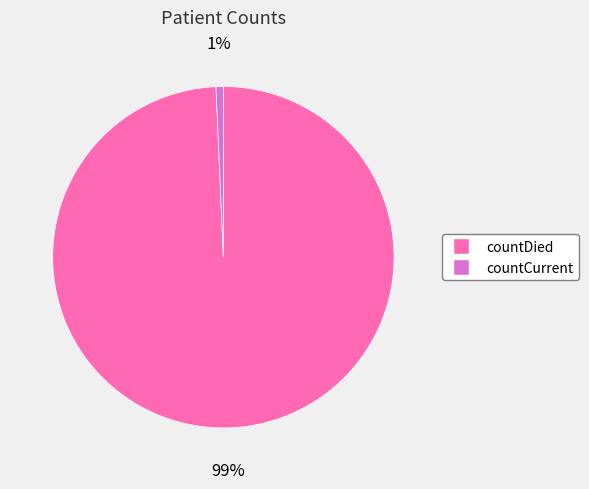

To the nearest percent, what is the combined percentage of countCurrent and countDied?

100%